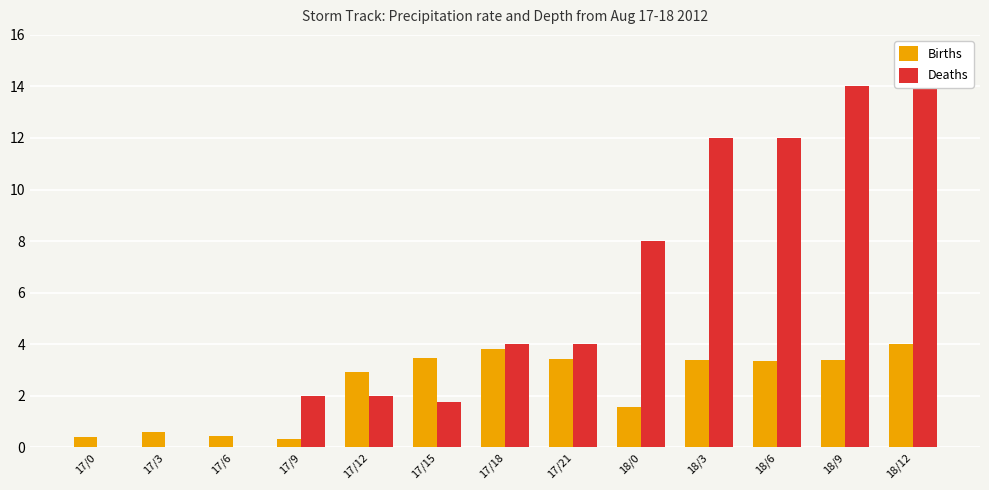

What is the difference between the second highest and second lowest values in the Deaths series?

14.0